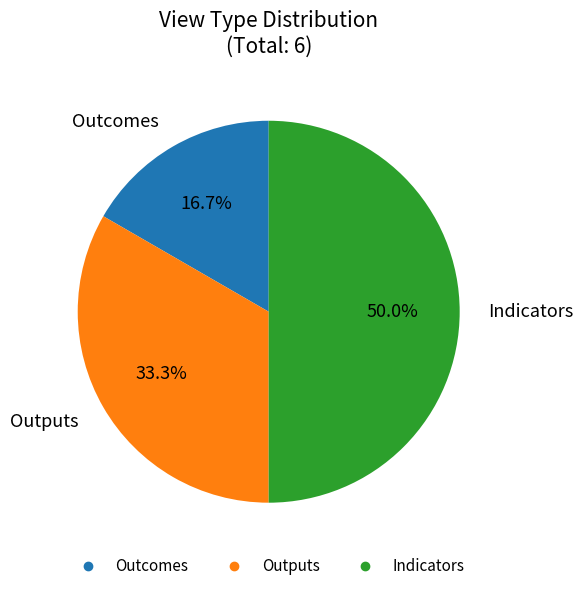

Is it true that Outputs is 42% of the pie?

False